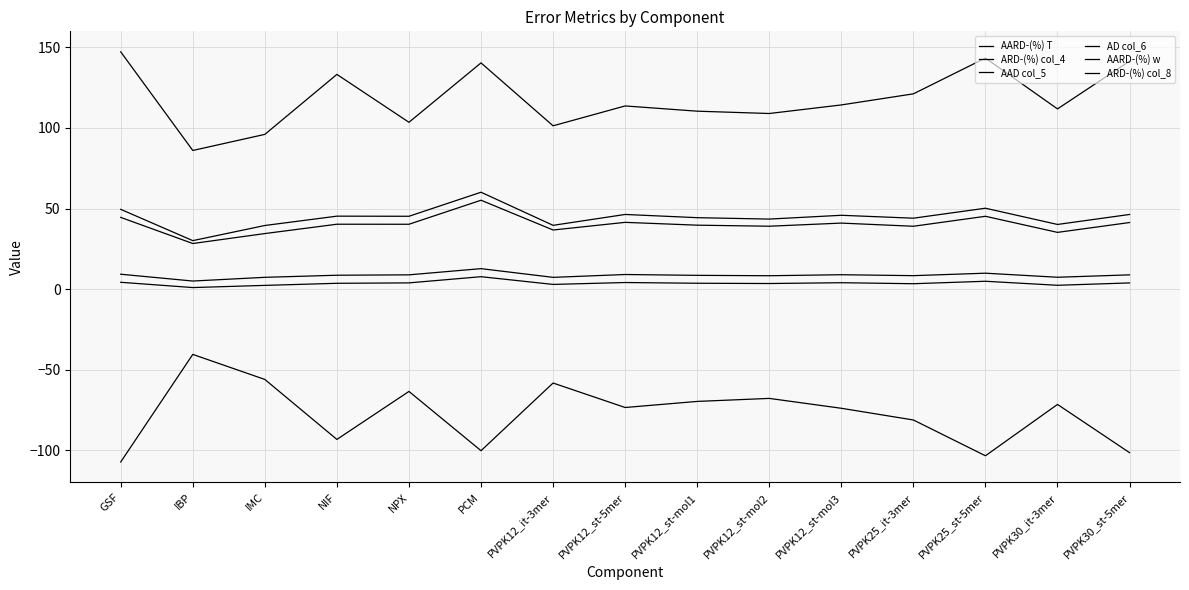

True or false: ARD-(%) col_4 and AARD-(%) T intersect in this chart.

False